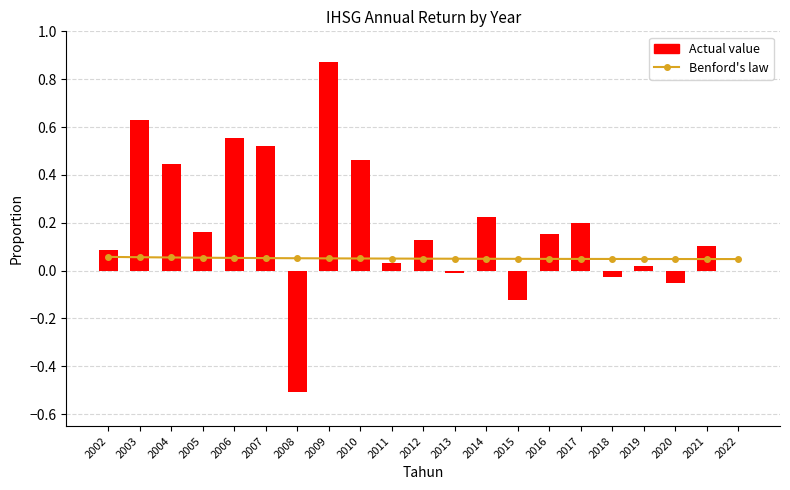

The Actual value series shows 0.1 at 2012. True or false?

True